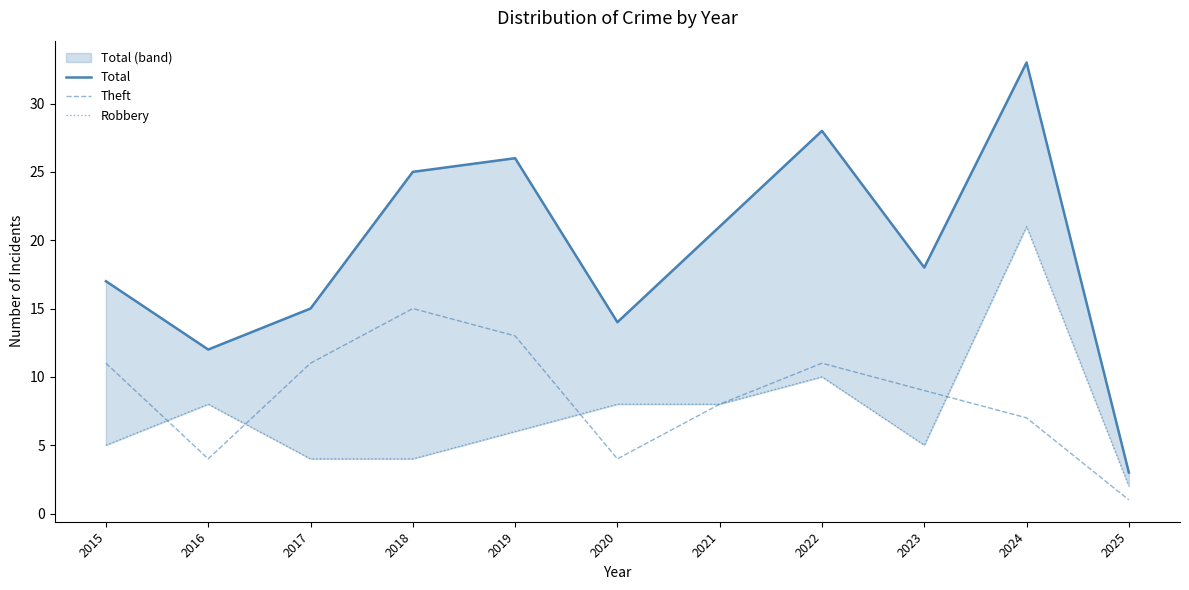

True or false: Total and Theft cross at least once.

False